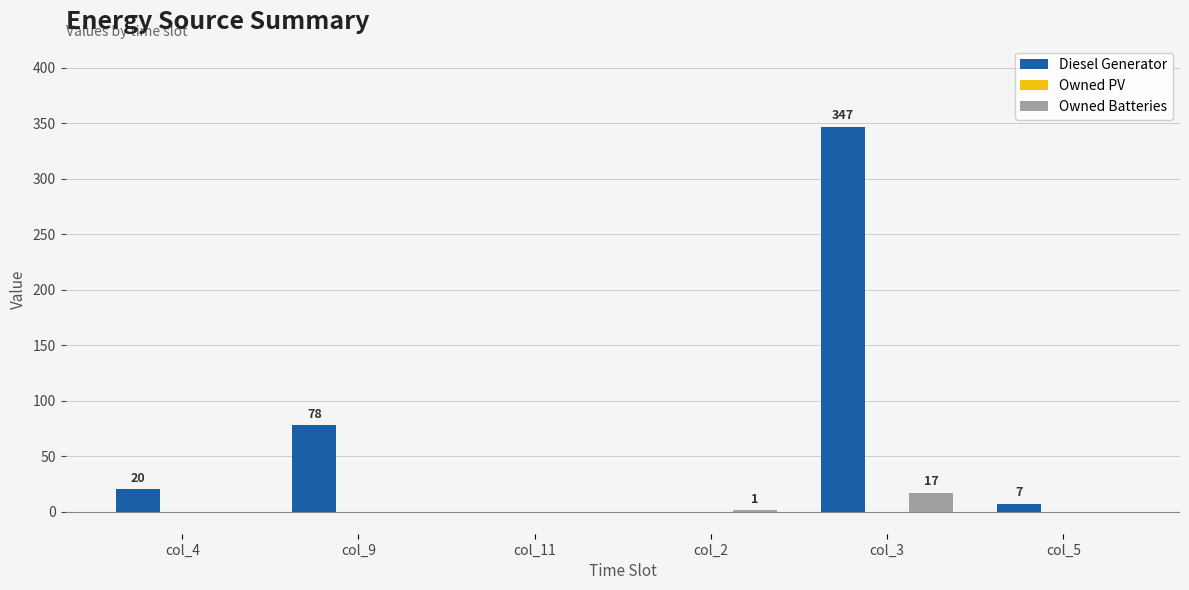

Count the number of categories in the chart.

6